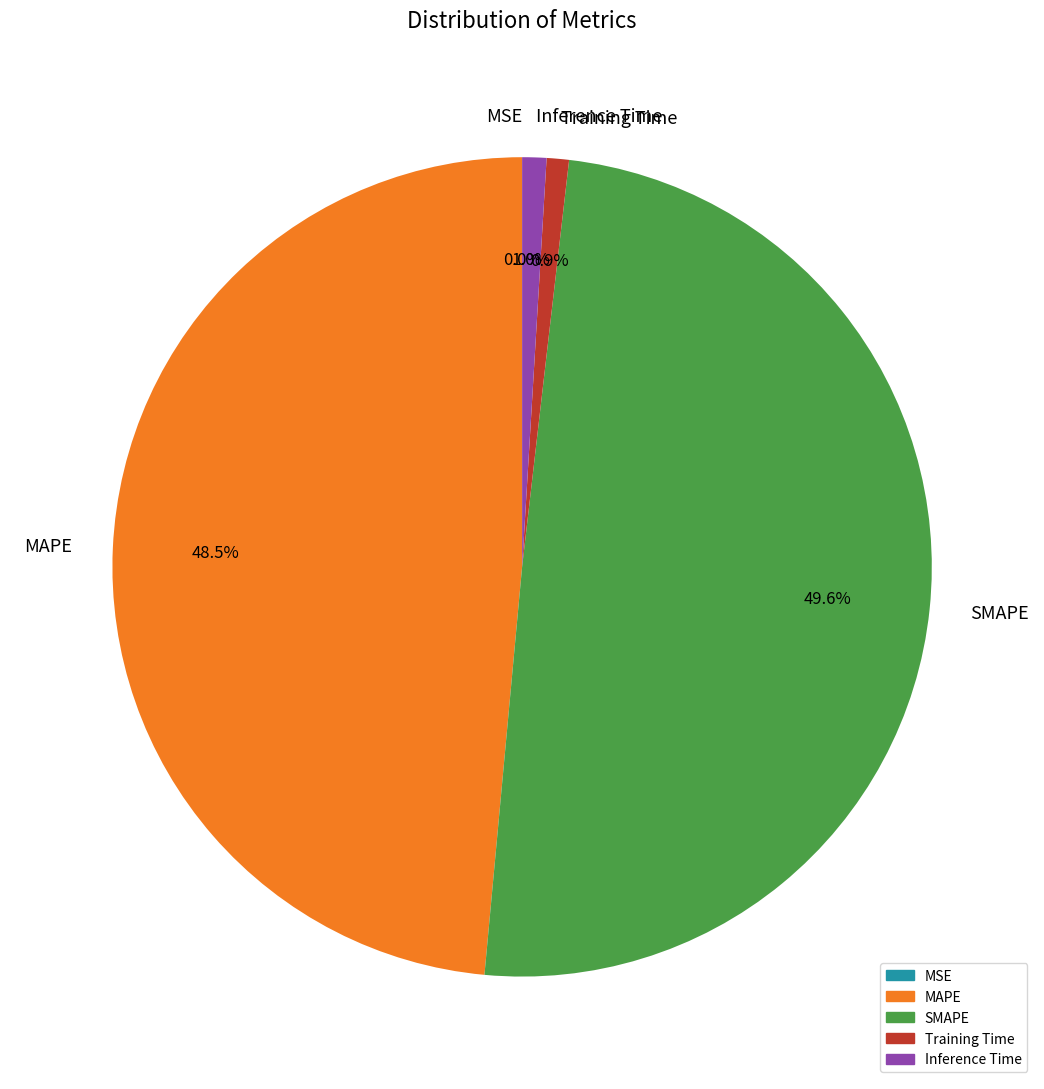

Which slice is the largest?

SMAPE